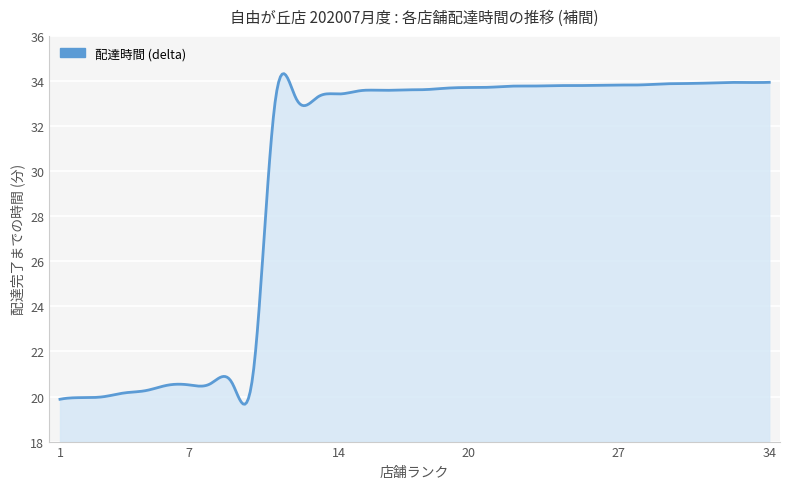

What is the difference between the maximum and minimum values?

14.7